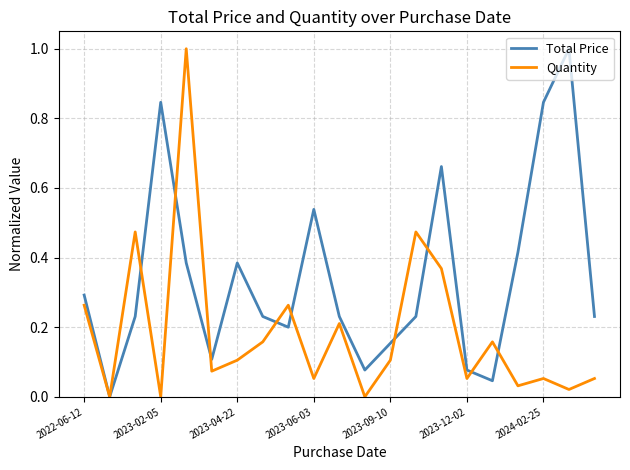

What is the maximum value shown in the chart?

1.0